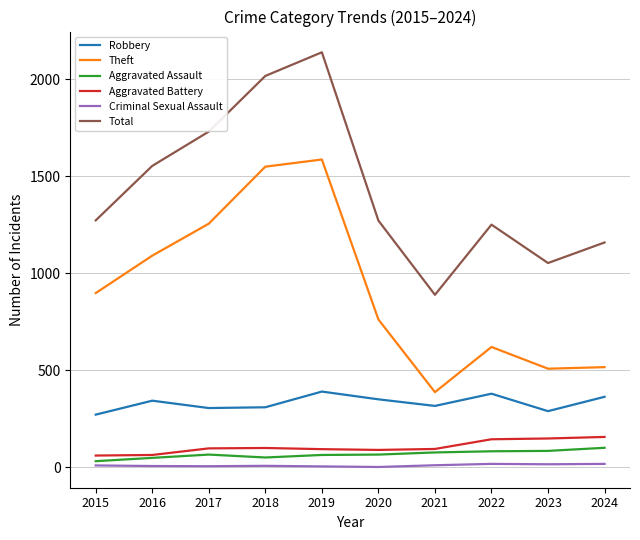

Which series has the largest range (max minus min)?

Total